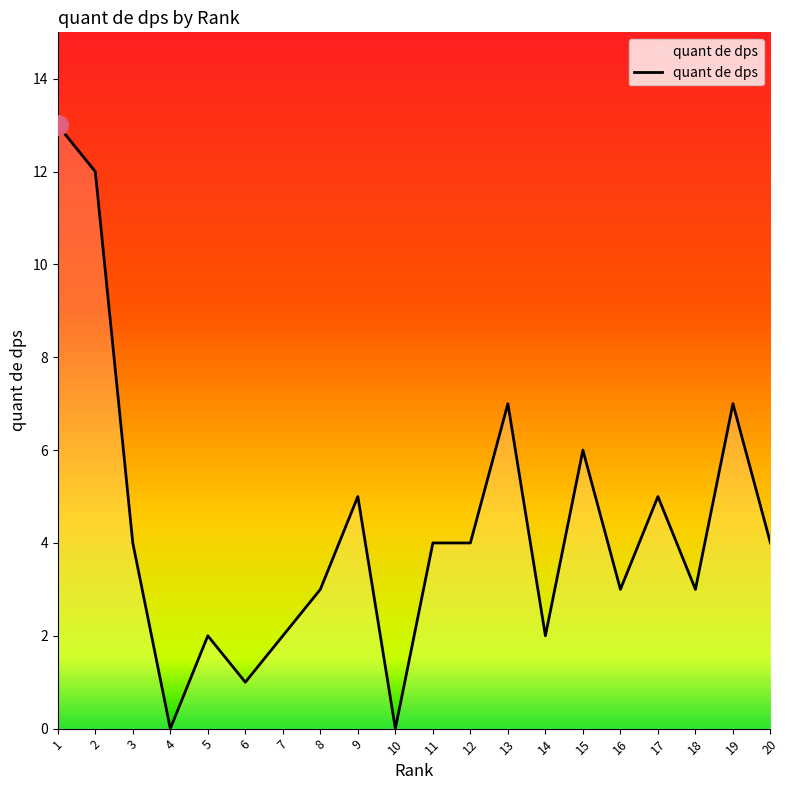

What is the difference between the maximum and minimum values?

13